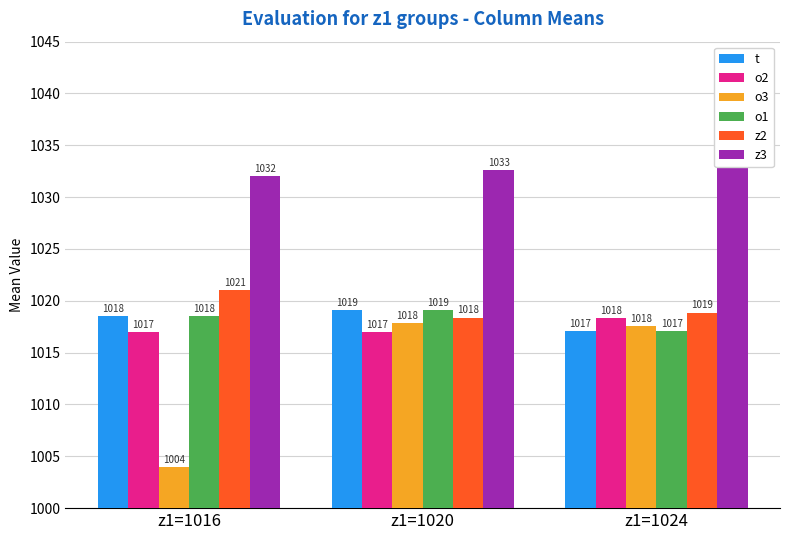

Rank the series by their maximum value, from lowest to highest.

o3, o2, t, o1, z2, z3